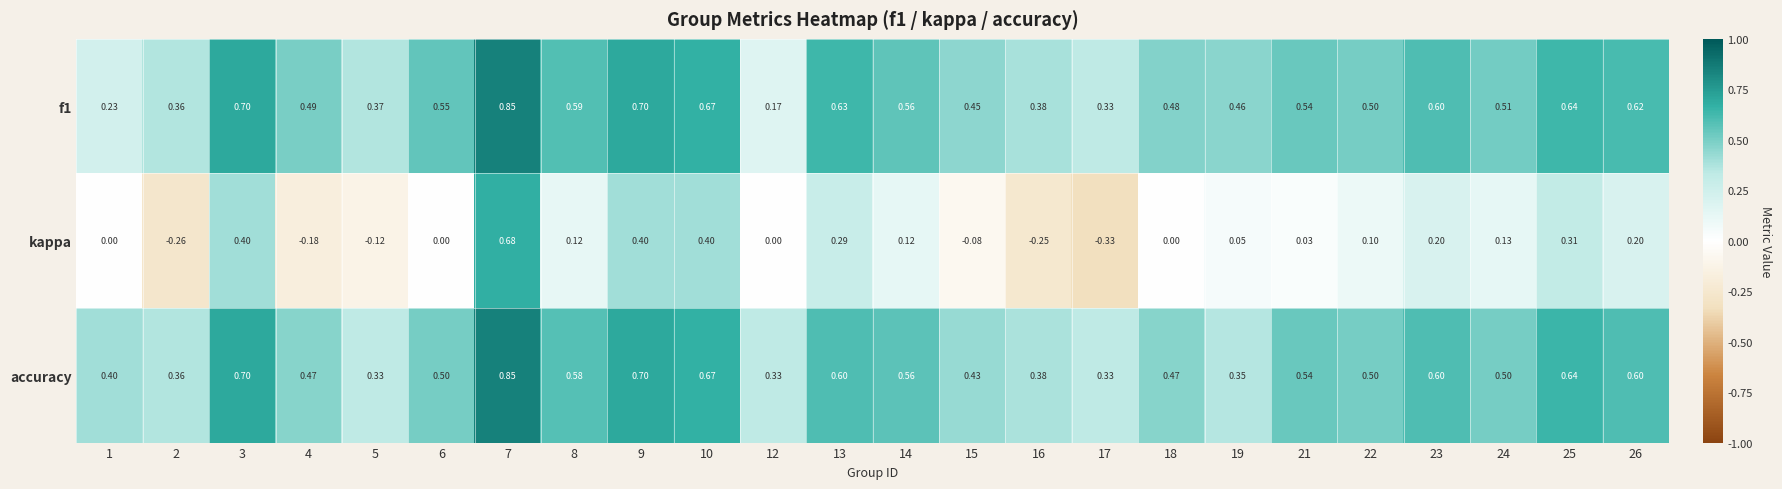

Between 5 and 26, which series saw the biggest shift?

kappa